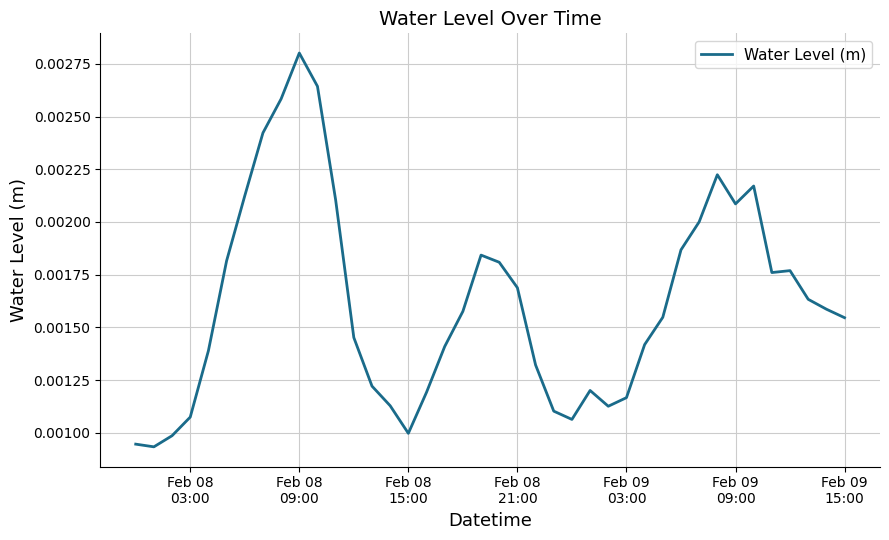

How many lines are shown in the chart?

1